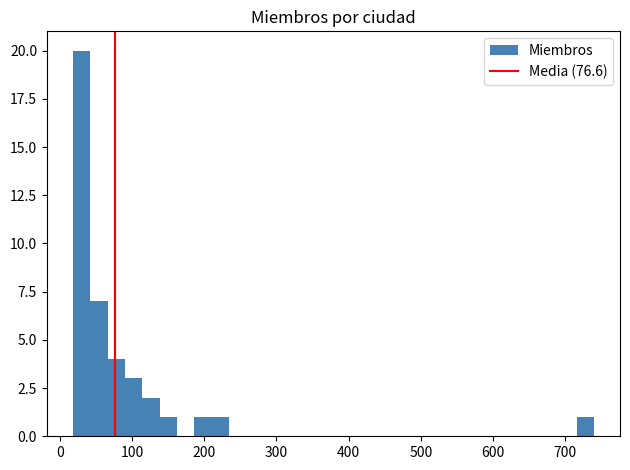

Around what value on the x-axis is the tallest bar? Give the approximate position of its centre, as read against the axis.

30